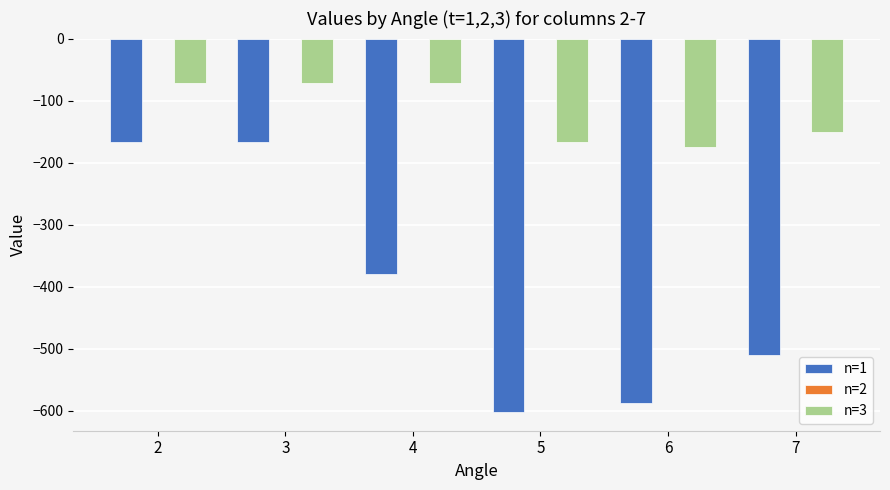

Reading right to left, extract all data points from this chart.

n=1: 7=-510.1	6=-587.7	5=-601.9	4=-380.0	3=-167.5	2=-167.5
n=3: 7=-150.4	6=-174.4	5=-166.2	4=-71.7	3=-71.7	2=-71.7